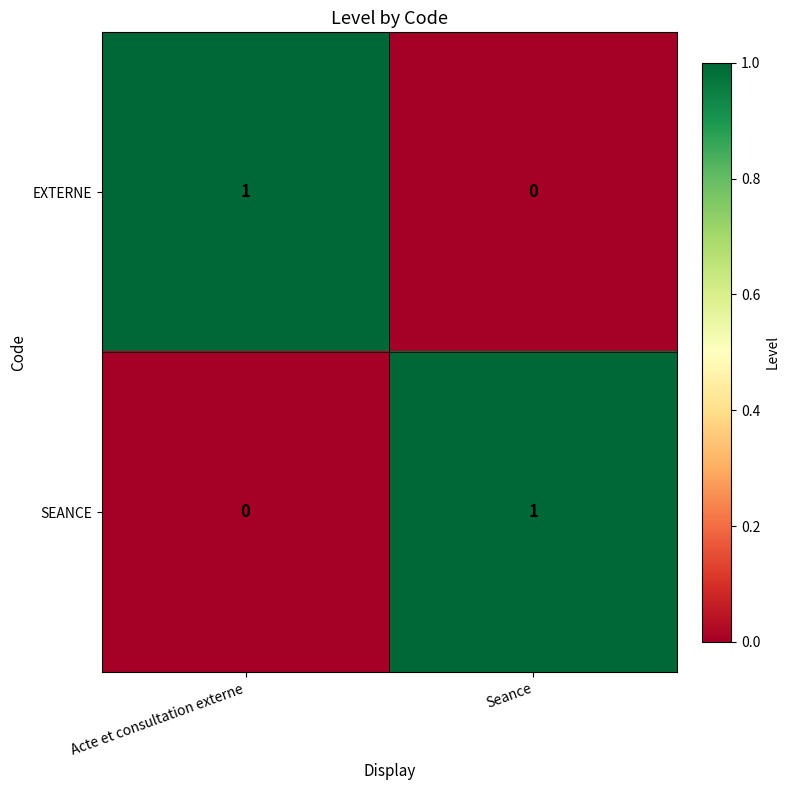

Reading right to left, what are all the values shown in this chart?

EXTERNE: 0	1
SEANCE: 1	0